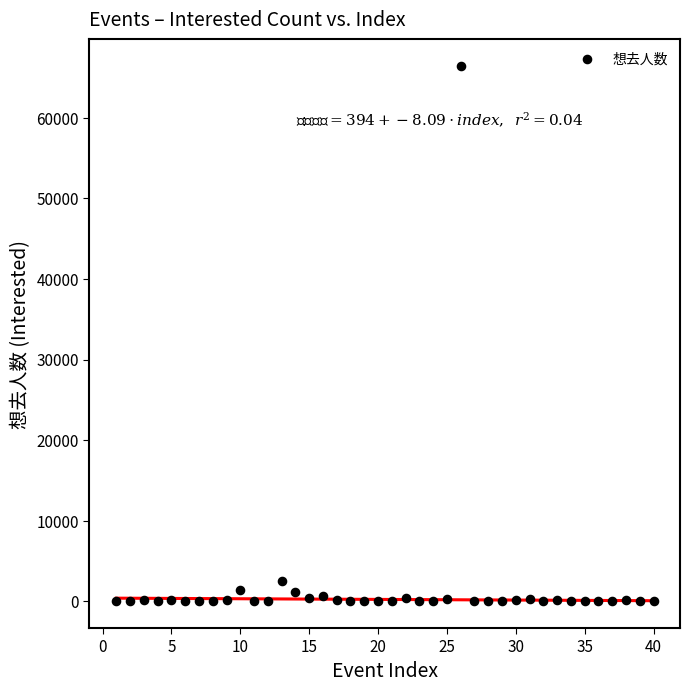

What Y value in the scatter plot is closest to 33207?

2522